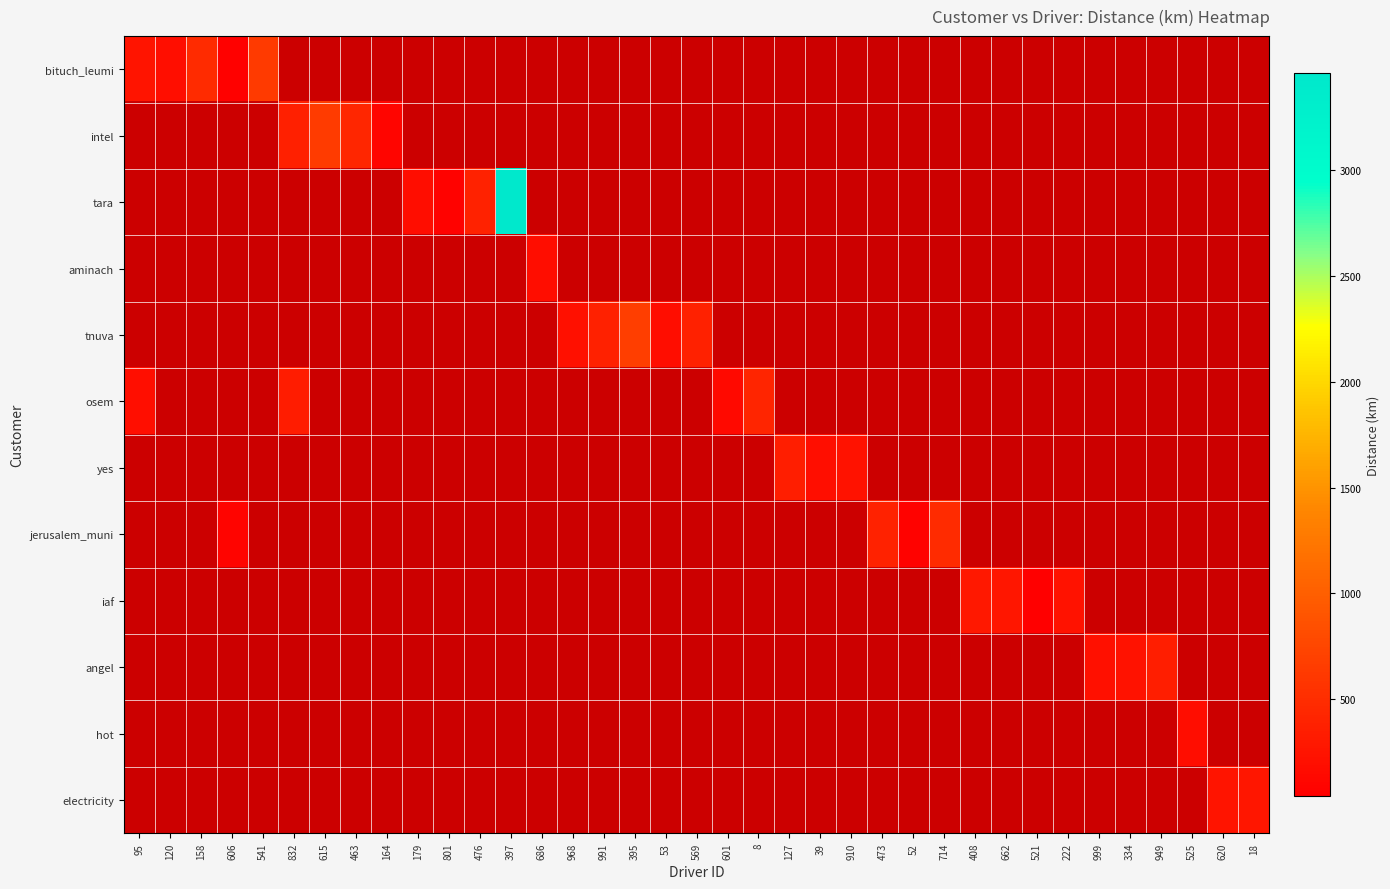

Is it true that electricity equals 251.9 at 620?

True